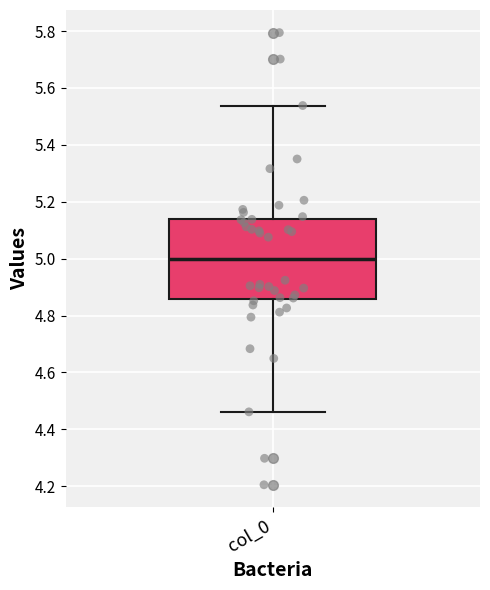

Where is the lower edge of the box for col_0 on the y-axis? The values are not printed on the chart, so give them approximately, as read against the axis.

4.86